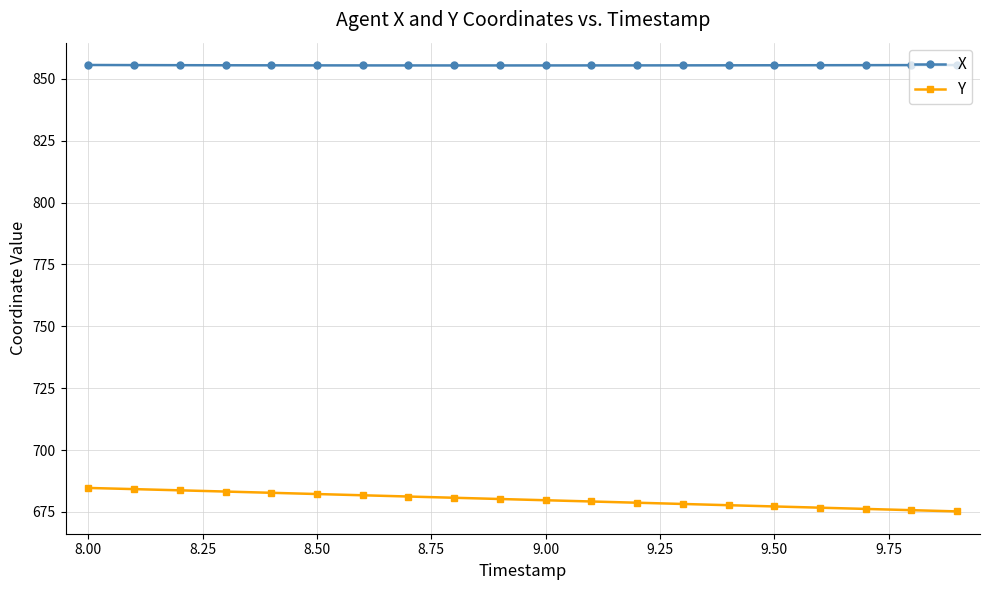

True or false: Y and X intersect in this chart.

False